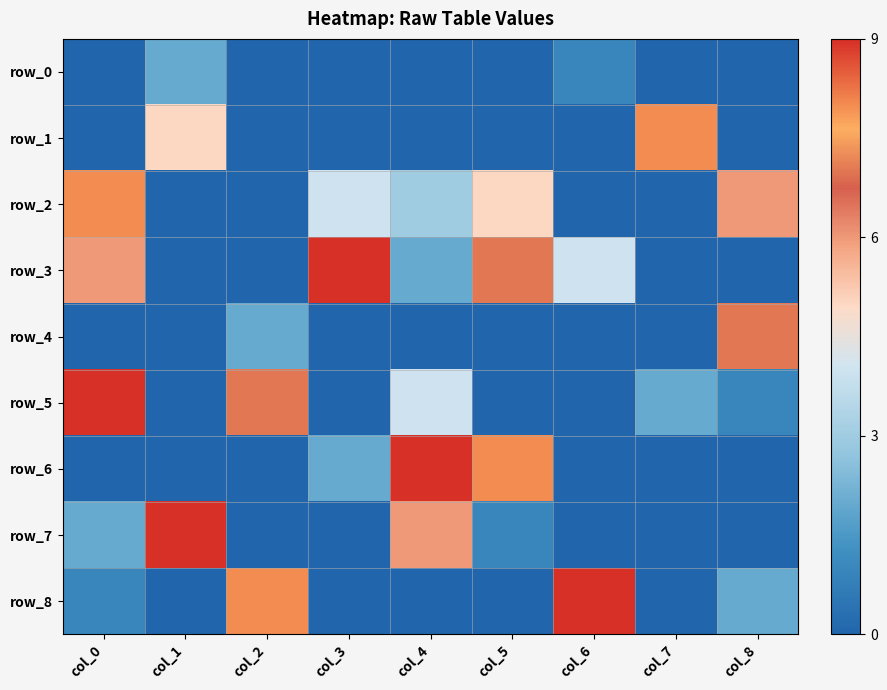

What is the difference between the highest and lowest values at col_1?

9